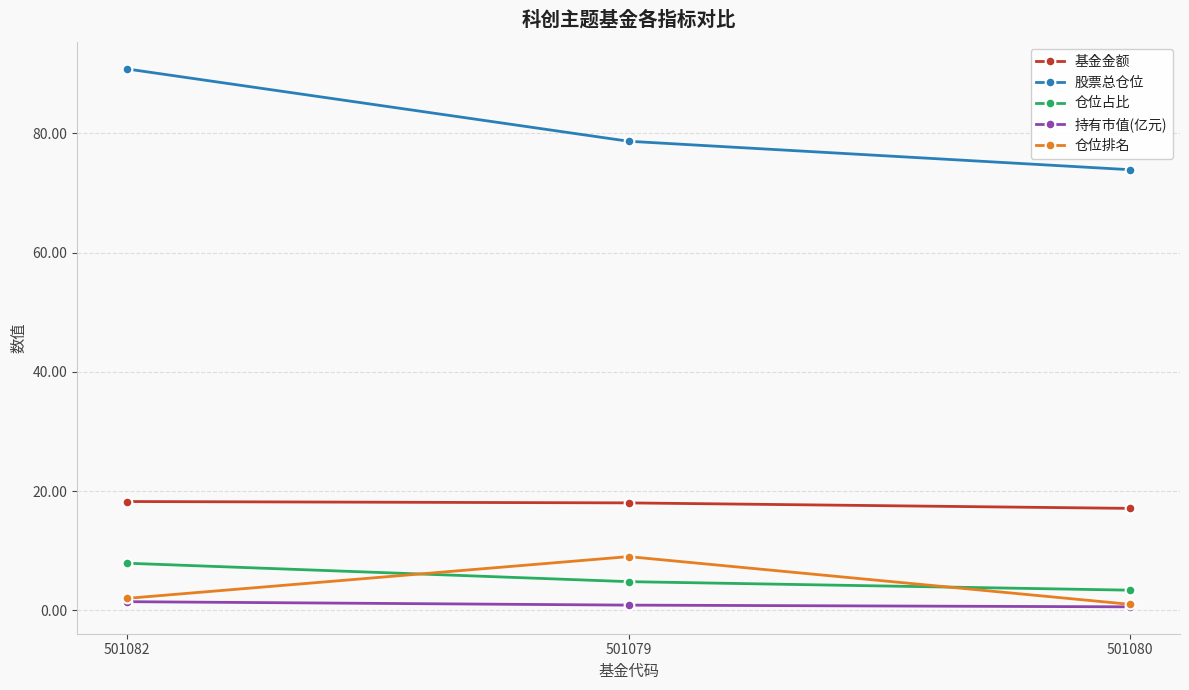

Where is 仓位占比 nearest to the value 5?

501079